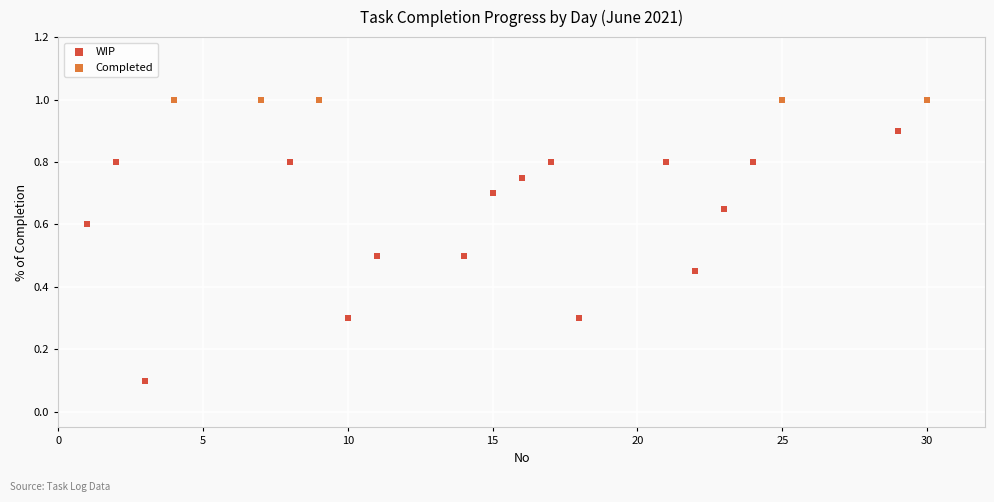

Which series contains the lowest Y value?

WIP